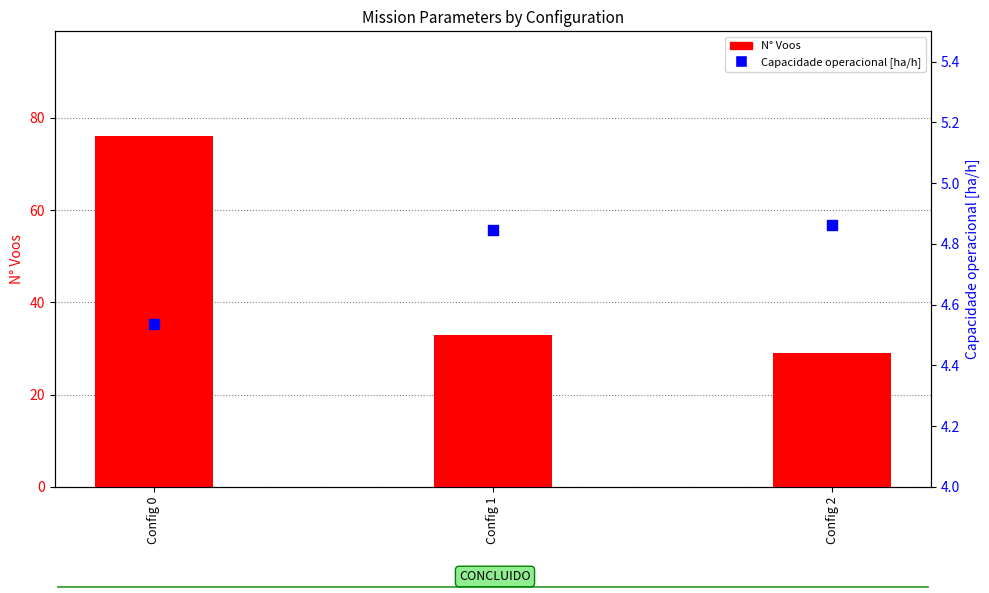

At how many categories does at least one series exceed 9?

3